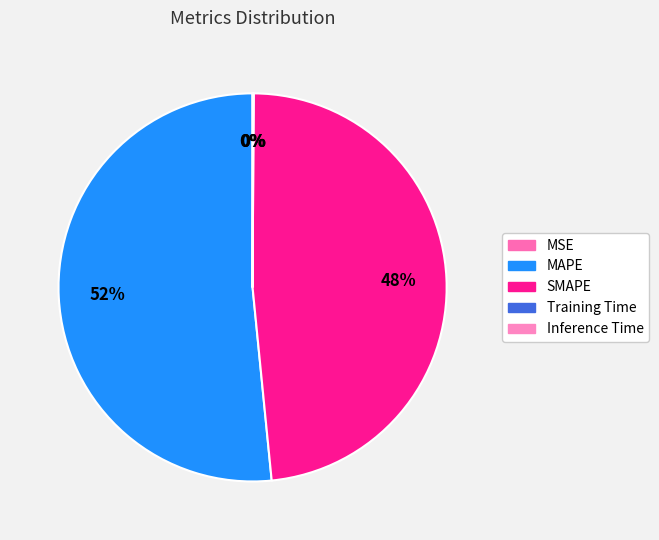

What is the change in value from SMAPE to Training Time?

-12.4